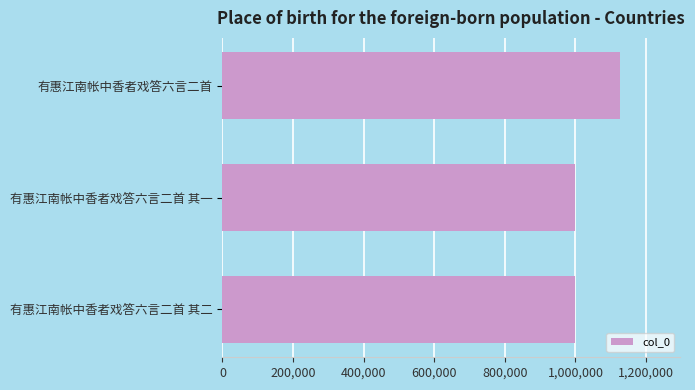

How many series are shown in this chart?

1